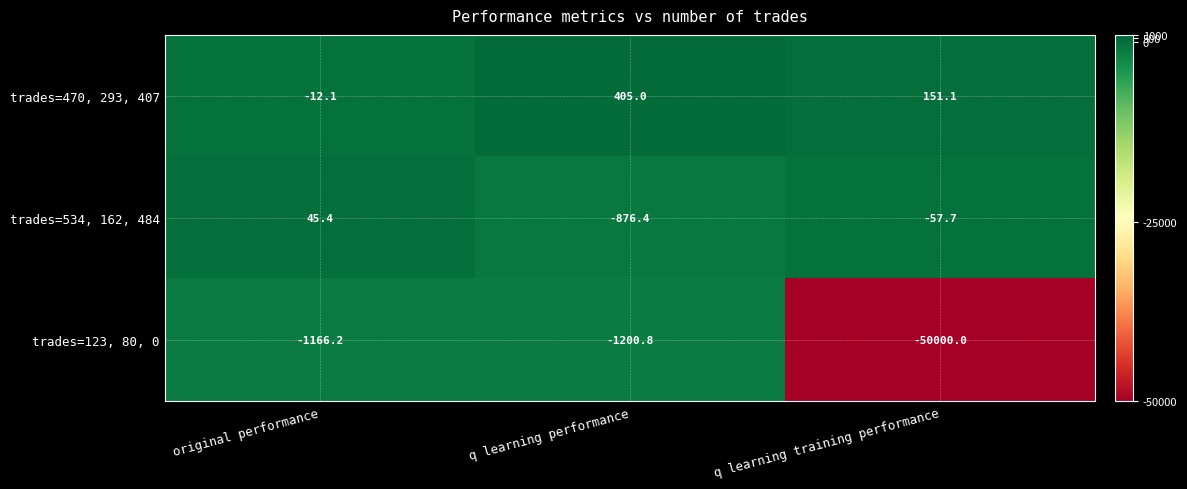

What is the difference between the maximum and minimum values in the trades=123, 80, 0 series?

48833.8